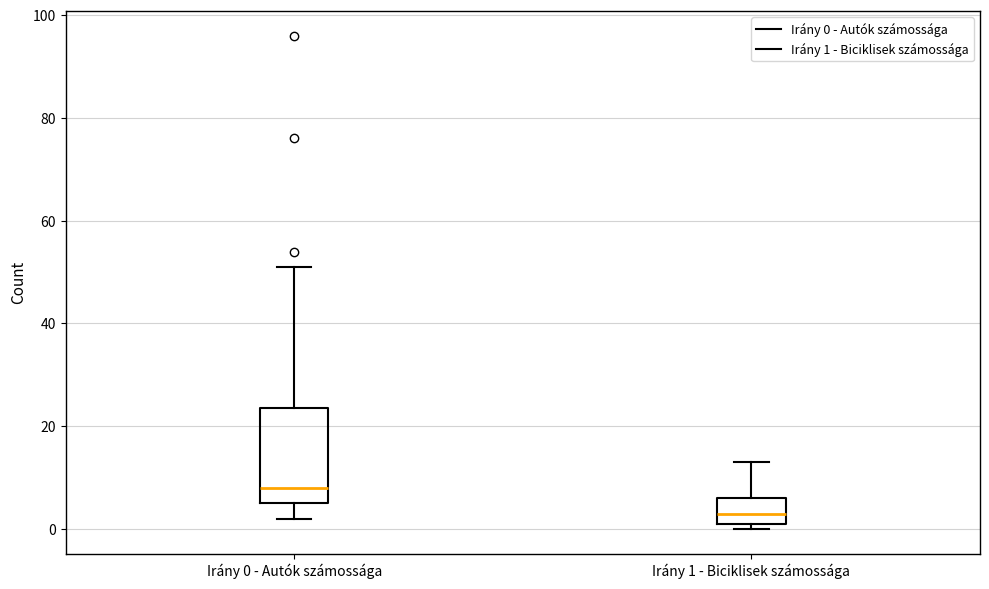

Which box's median line is the lowest?

Irány 1 - Biciklisek számossága